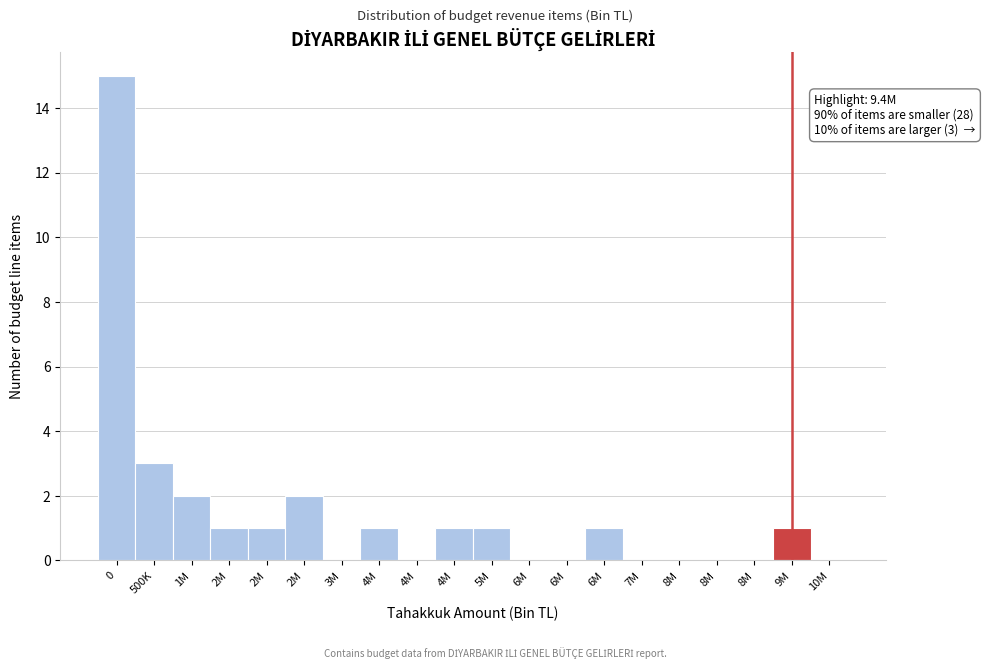

How many categories are shown in the chart?

20